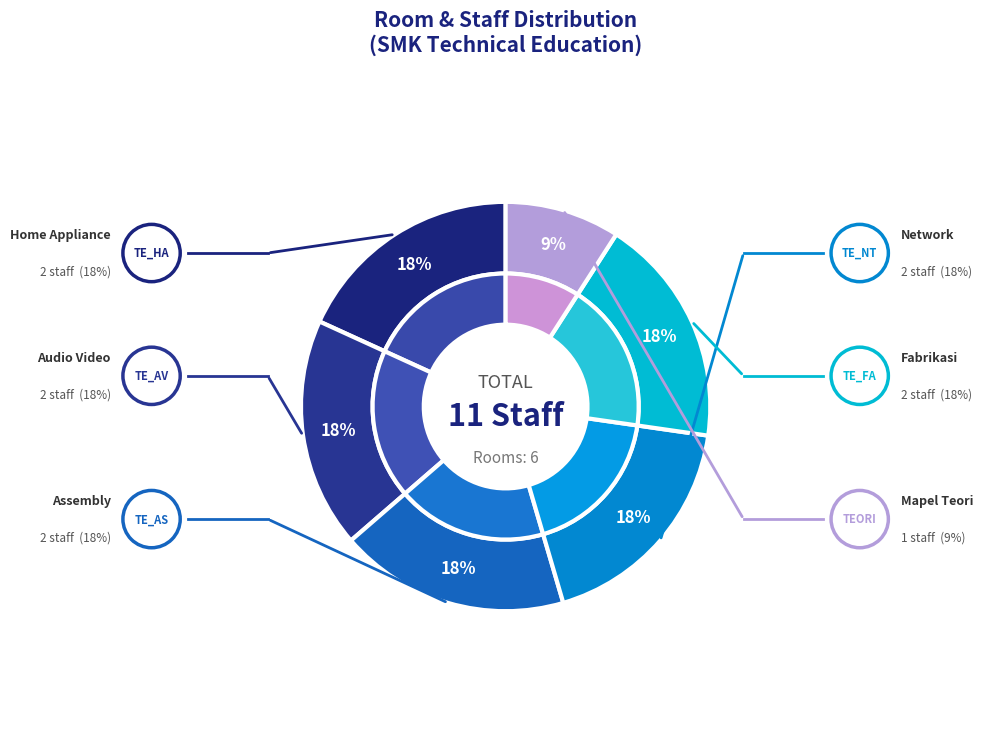

What is the change in value from TE_HA (Home Appliance) to TEORI (Mapel Teori)?

-1